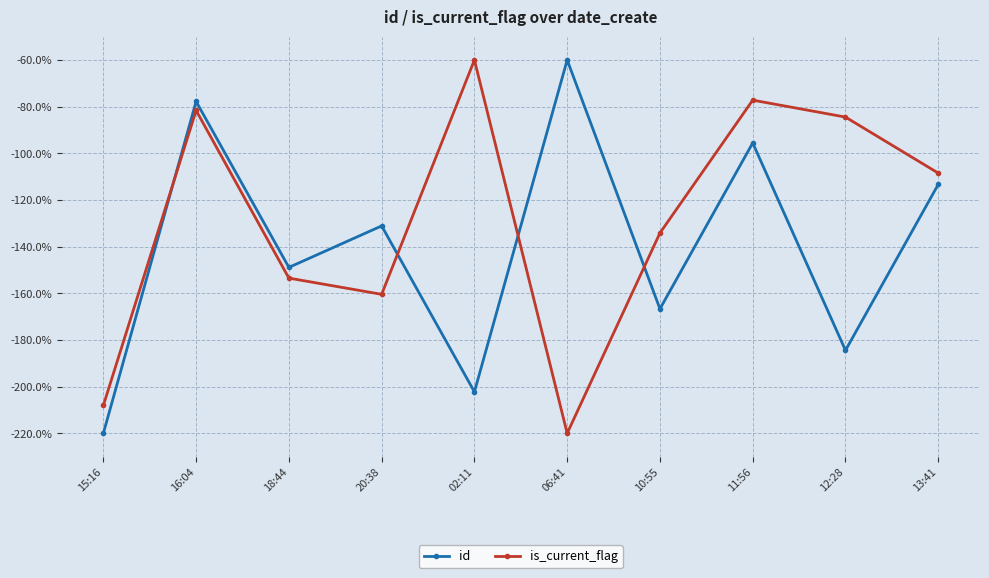

What is the sum of all is_current_flag values?

-1287.9